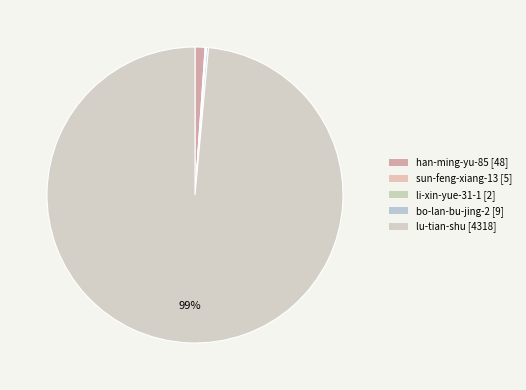

To the nearest percent, what is the average slice percentage?

20%